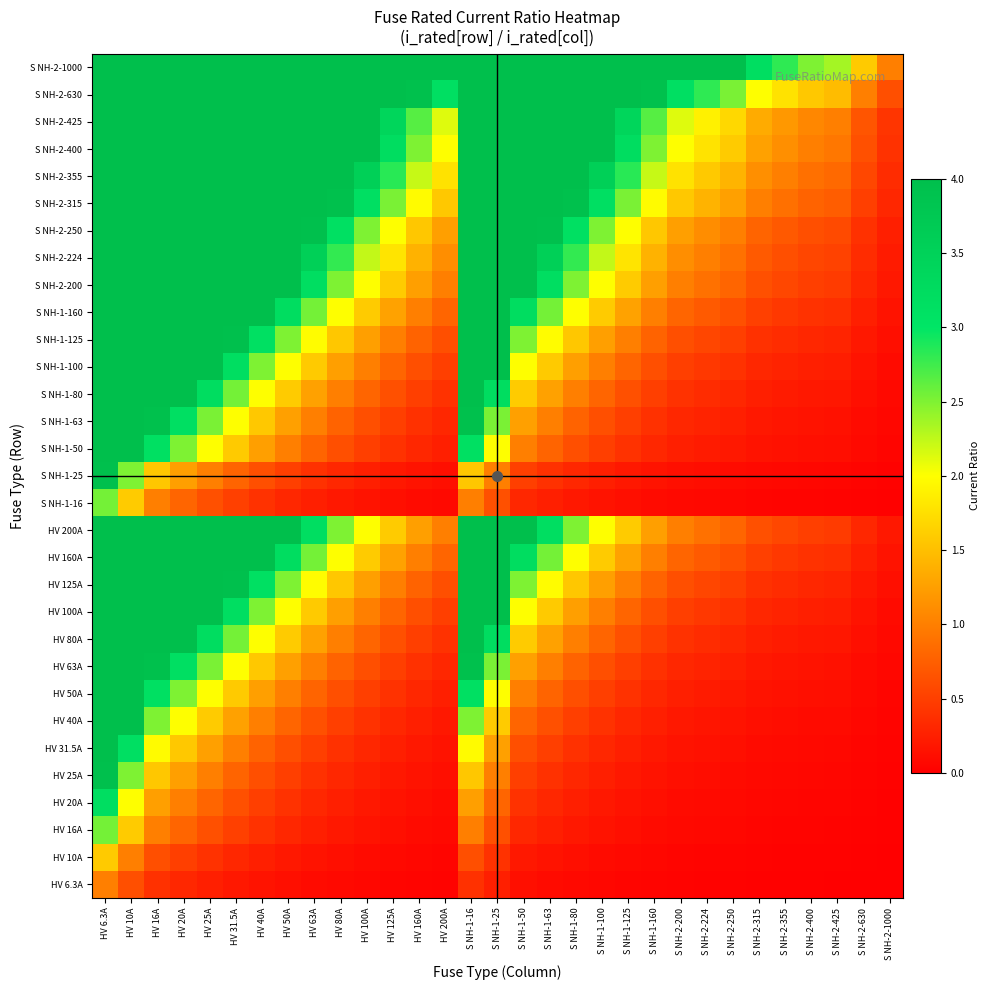

Rank the series by their maximum value, from lowest to highest.

HV 6.3A, HV 10A, HV 16A, S NH-1-16, HV 20A, HV 25A, S NH-1-25, HV 31.5A, HV 40A, HV 50A, S NH-1-50, HV 63A, S NH-1-63, HV 80A, S NH-1-80, HV 100A, S NH-1-100, HV 125A, S NH-1-125, HV 160A, S NH-1-160, HV 200A, S NH-2-200, S NH-2-224, S NH-2-250, S NH-2-315, S NH-2-355, S NH-2-400, S NH-2-425, S NH-2-630, S NH-2-1000